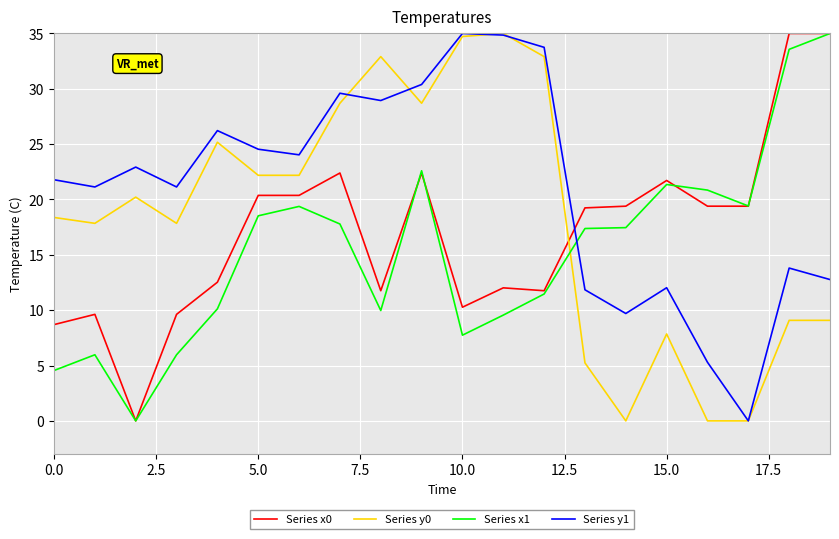

Rank the series by their average value, from highest to lowest.

Series y1, Series y0, Series x0, Series x1